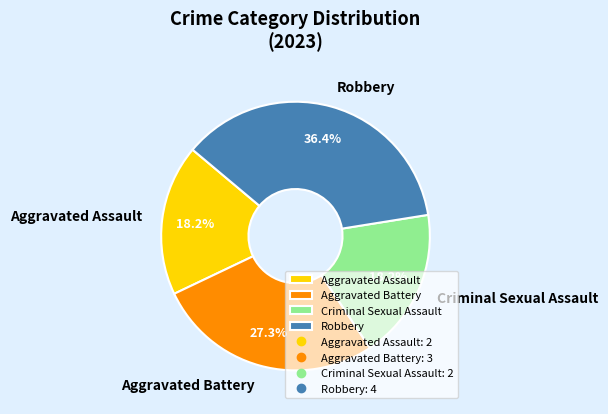

Does any single category account for the majority?

No